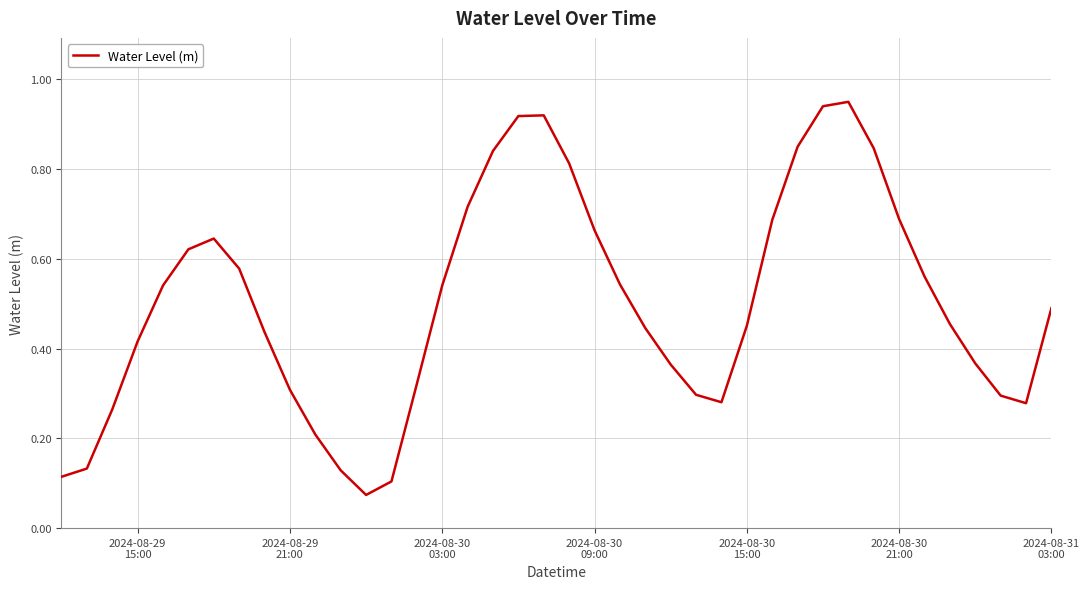

What is the smallest value displayed?

0.1